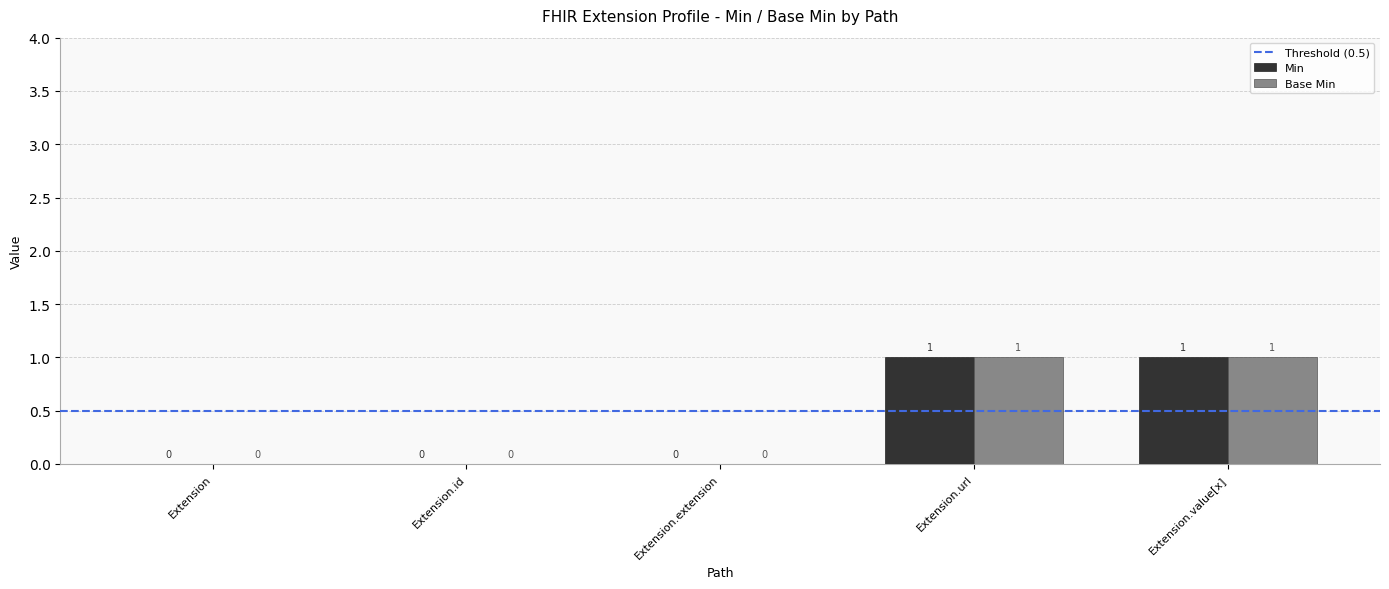

Is the value of Base Min at Extension.value[x] greater than the value of Min at Extension.id?

Yes